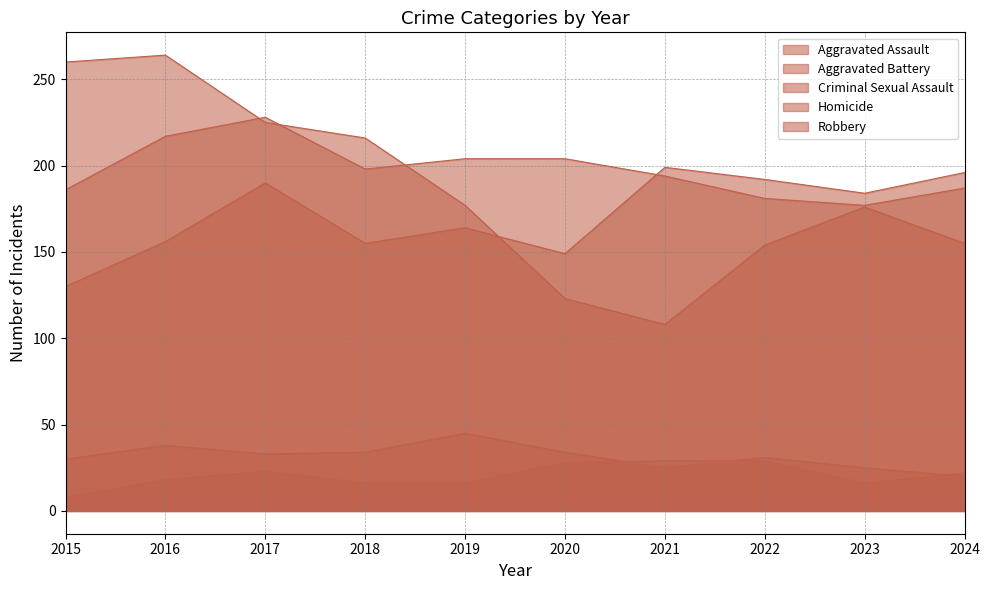

Which has a higher value, 2021 or 2015?

2021